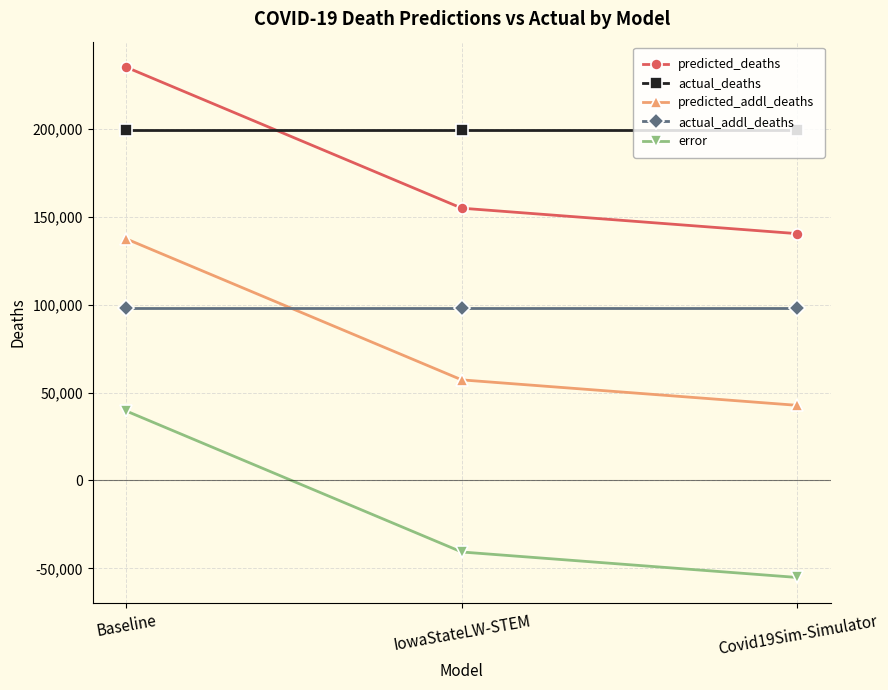

What is the sum of the error values at Covid19Sim-Simulator and IowaStateLW-STEM?

-95915.4